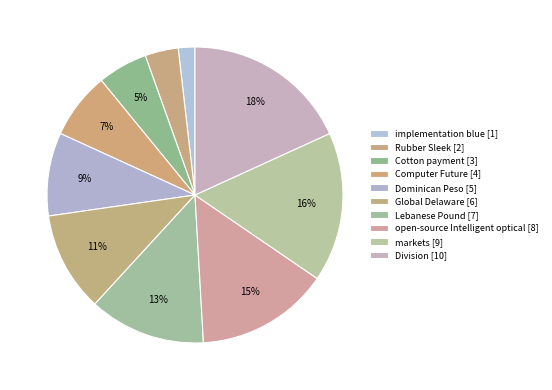

What is the largest slice in the pie chart?

Division